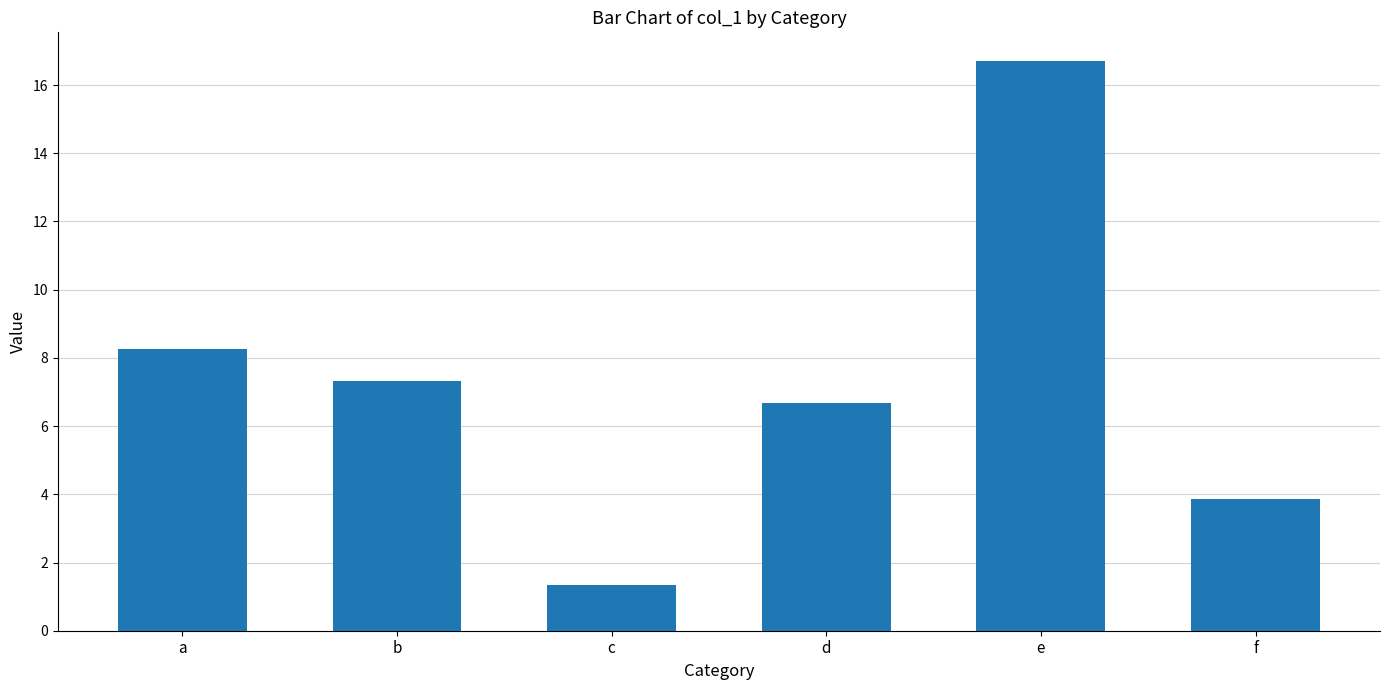

Reading left to right, transcribe all the data shown in this chart.

a=8.3	b=7.3	c=1.4	d=6.7	e=16.7	f=3.9